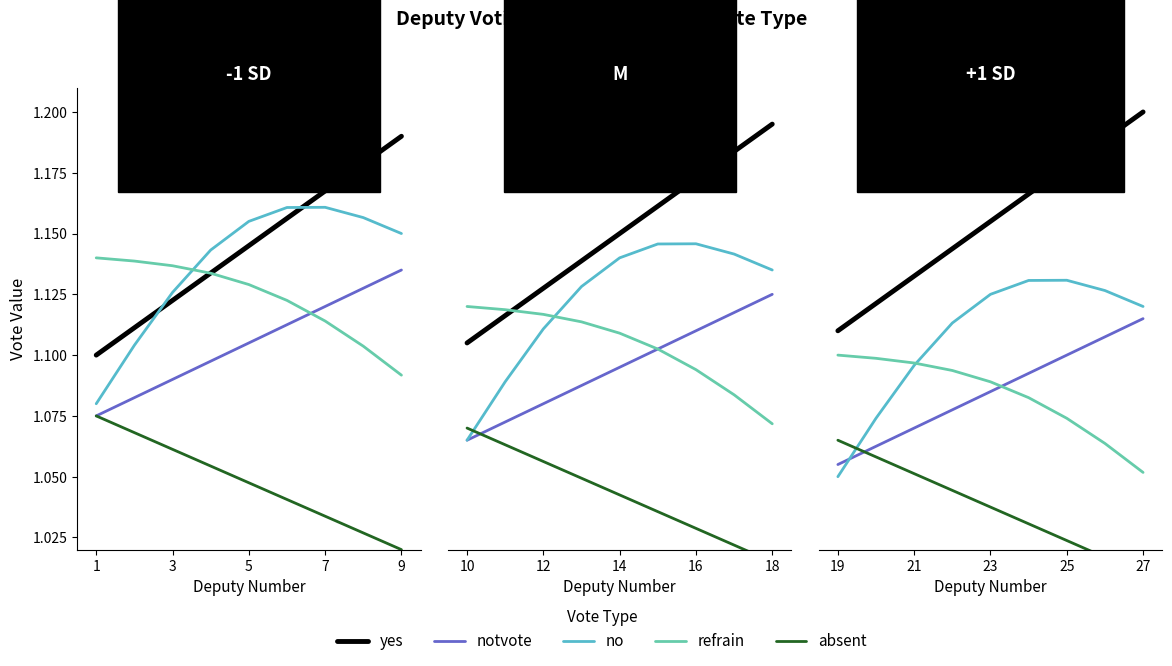

What is the average value of the yes series?

1.2